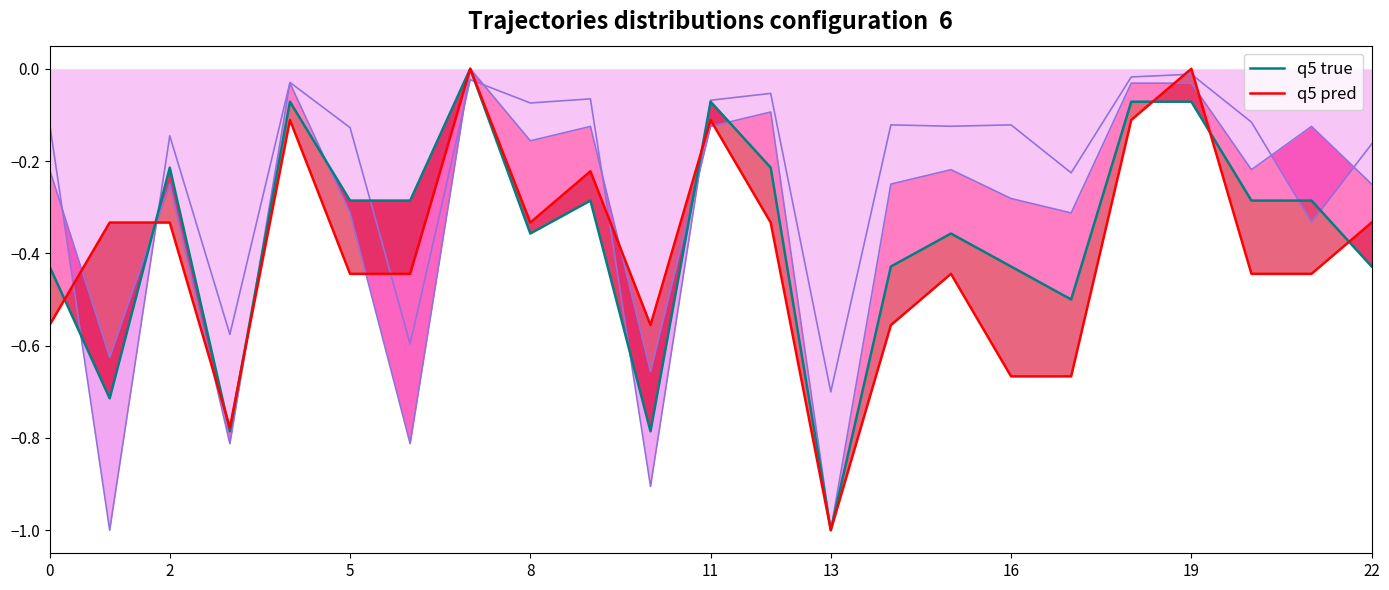

At which label is q5 pred closest to 0?

19